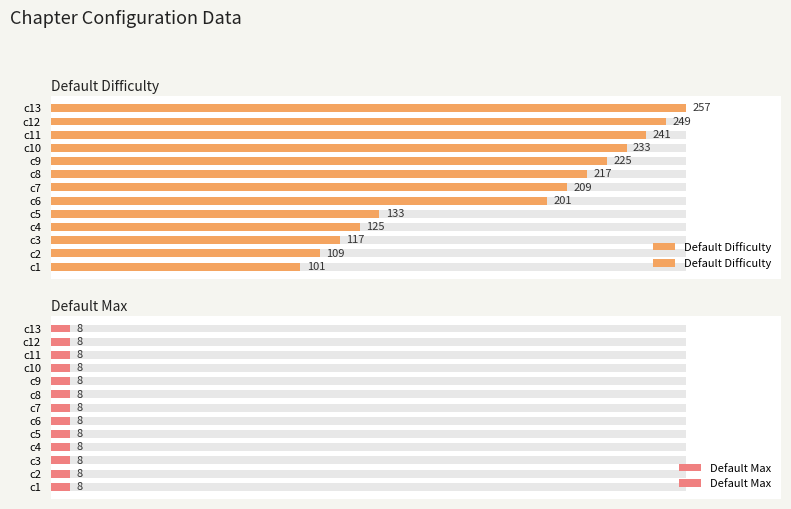

Count the number of categories in the chart.

13